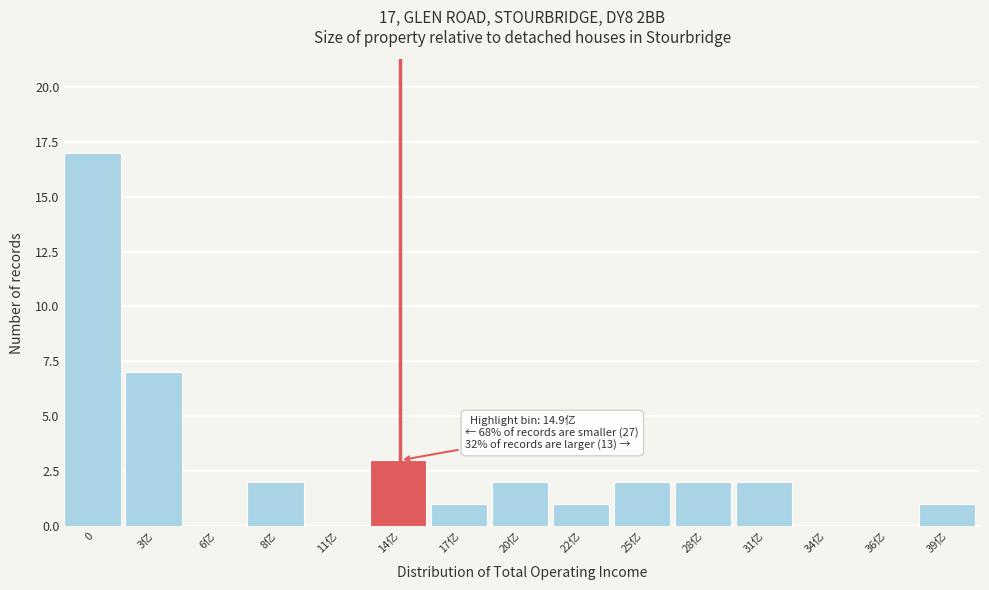

Reading left to right, what are all the values shown in this chart?

0=17	3亿=7	6亿=0	8亿=2	11亿=0	14亿=3	17亿=1	20亿=2	22亿=1	25亿=2	28亿=2	31亿=2	34亿=0	36亿=0	39亿=1